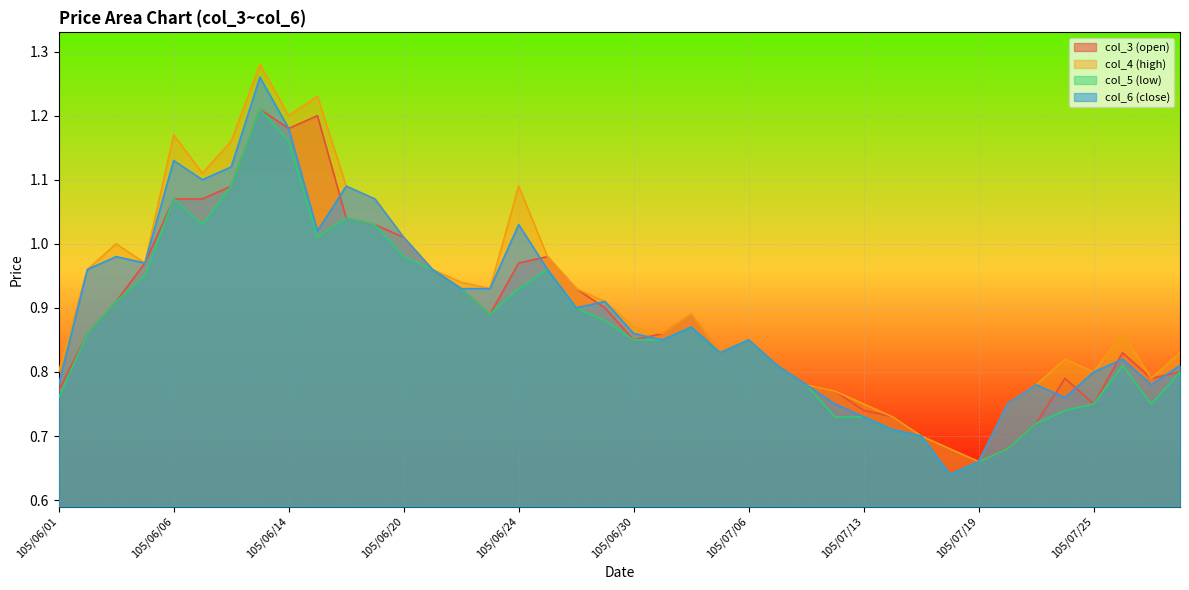

What is the difference between the maximum and minimum values in the col_6 (close) series?

0.6